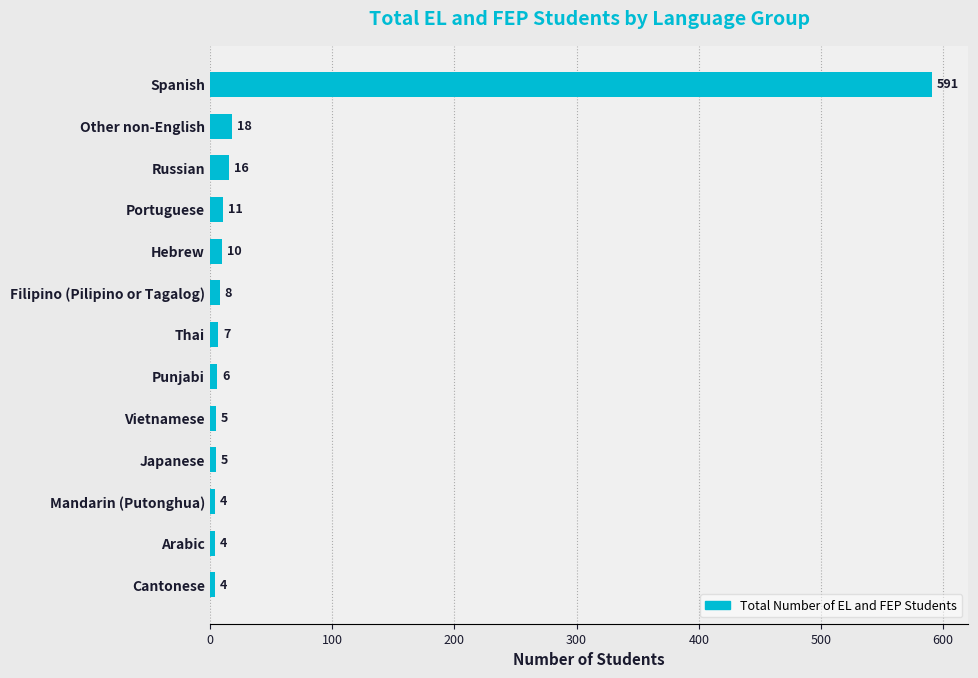

What is the label of the 1st bar from the bottom?

Cantonese